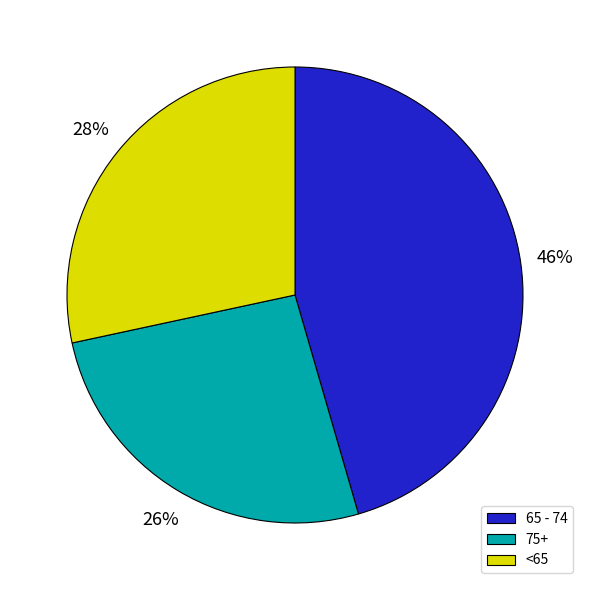

How many slices are in this pie chart?

3